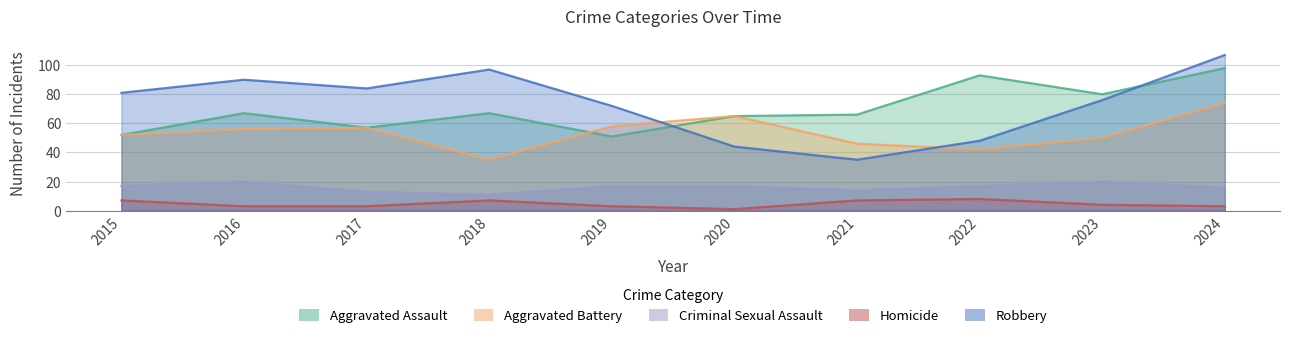

True or false: Aggravated Assault and Criminal Sexual Assault cross at least once.

False